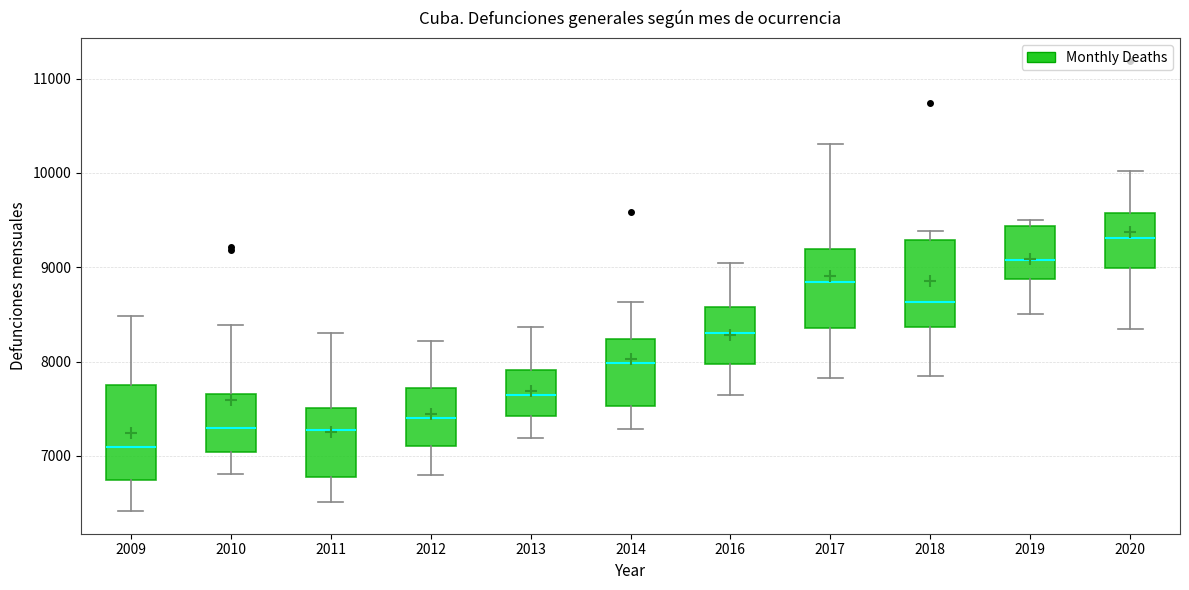

Which box has the highest median line?

2020